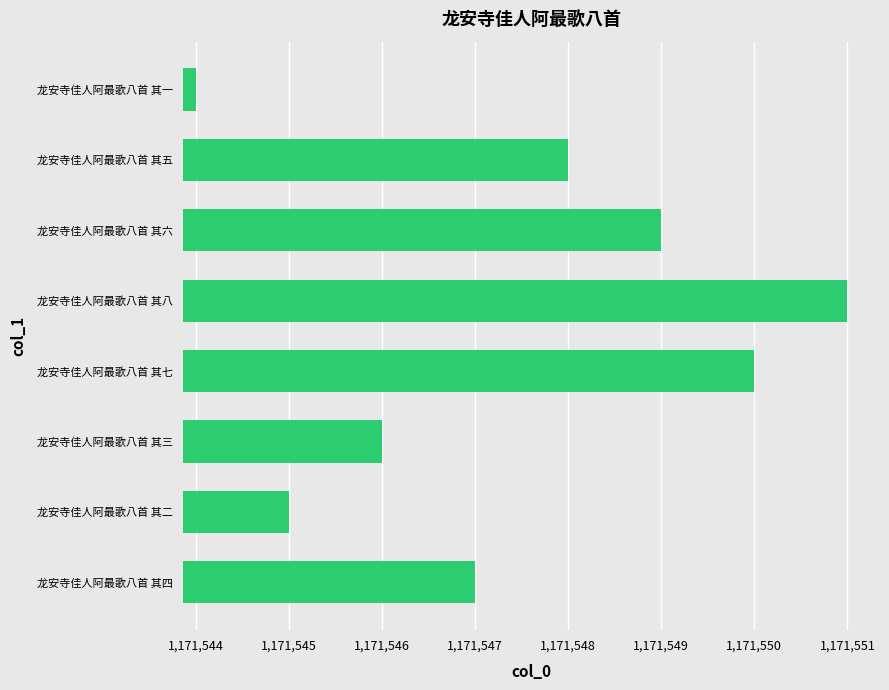

The chart shows a value of 1171551 at 龙安寺佳人阿最歌八首 其八. True or false?

True